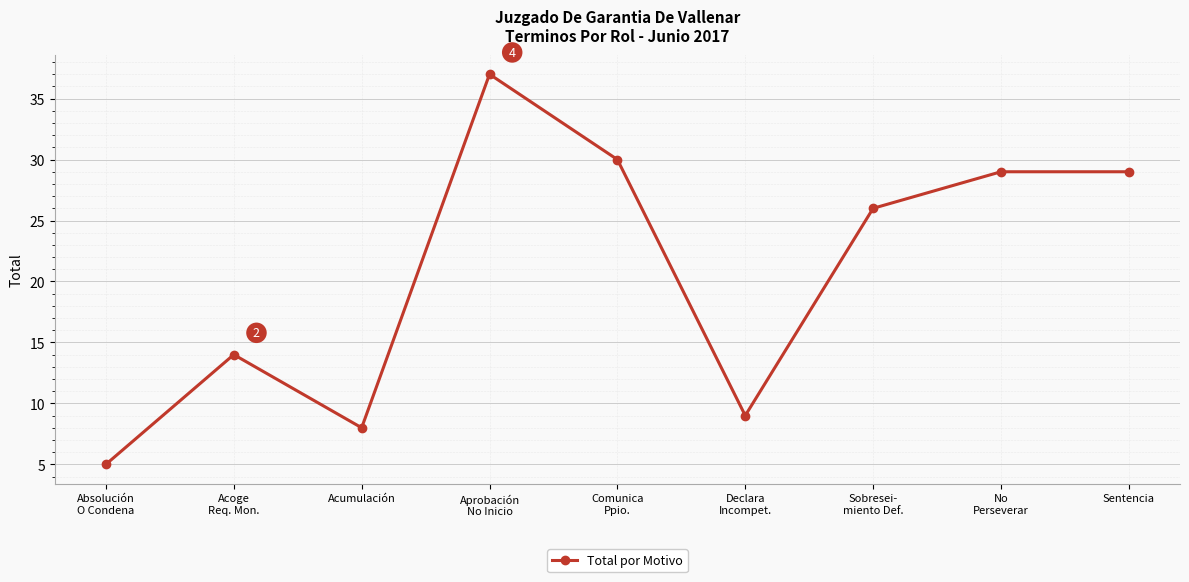

What is the smallest value displayed?

5